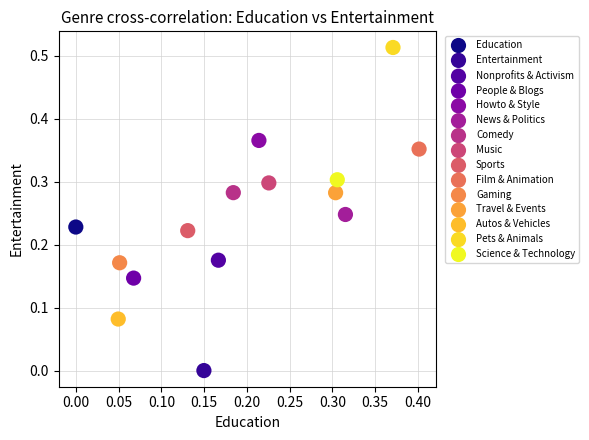

What are all the series names shown in the legend?

Education, Entertainment, Nonprofits & Activism, People & Blogs, Howto & Style, News & Politics, Comedy, Music, Sports, Film & Animation, Gaming, Travel & Events, Autos & Vehicles, Pets & Animals, Science & Technology